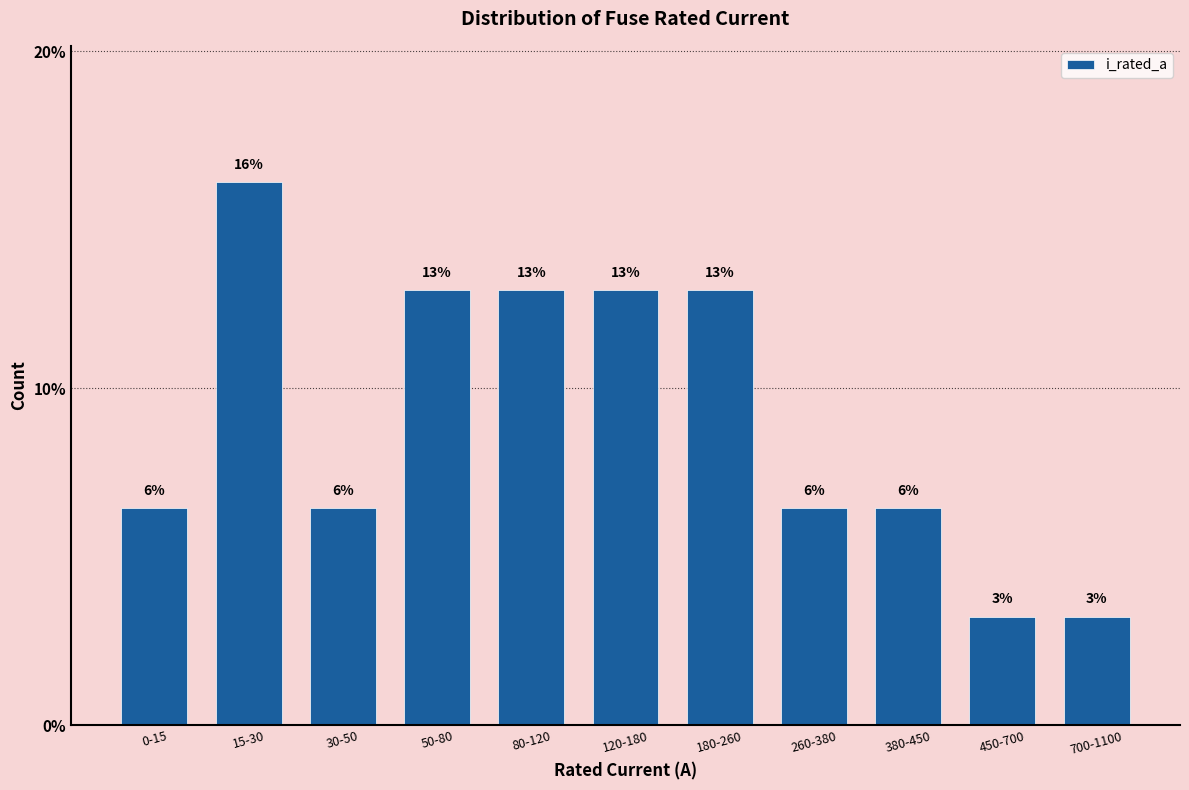

Are the bars horizontal?

No